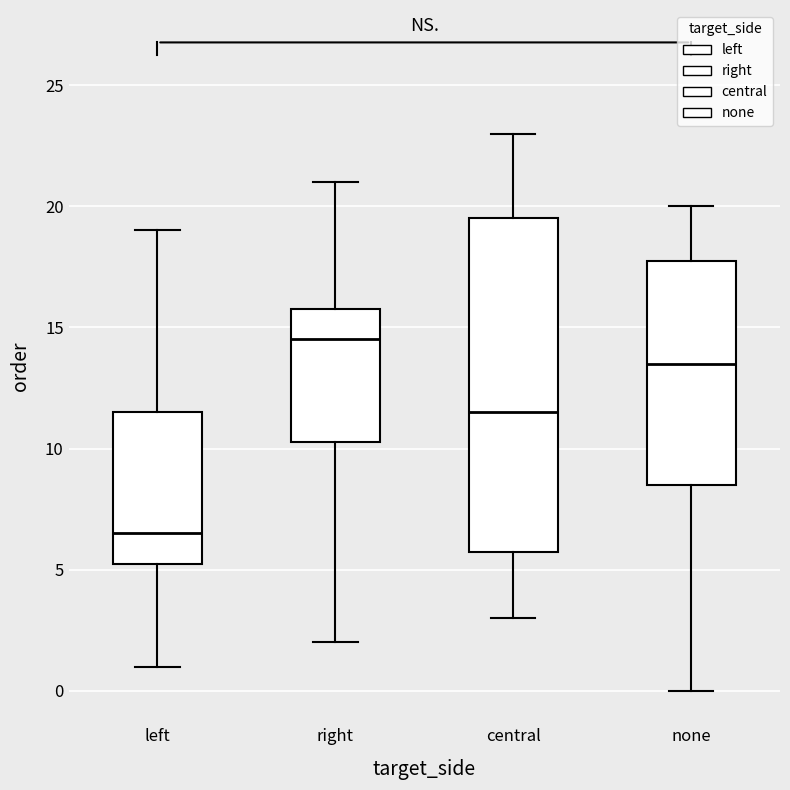

Which box has the highest median line?

right